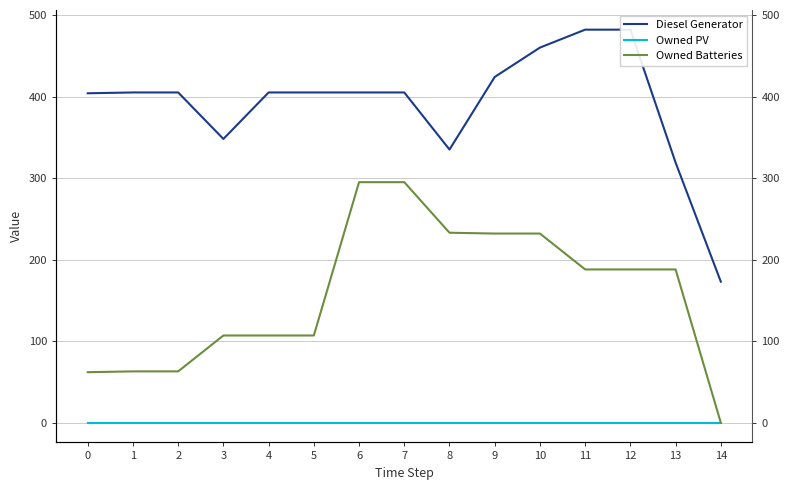

Rank the categories by Diesel Generator value from lowest to highest.

14, 13, 8, 3, 0, 1, 2, 4, 5, 6, 7, 9, 10, 11, 12